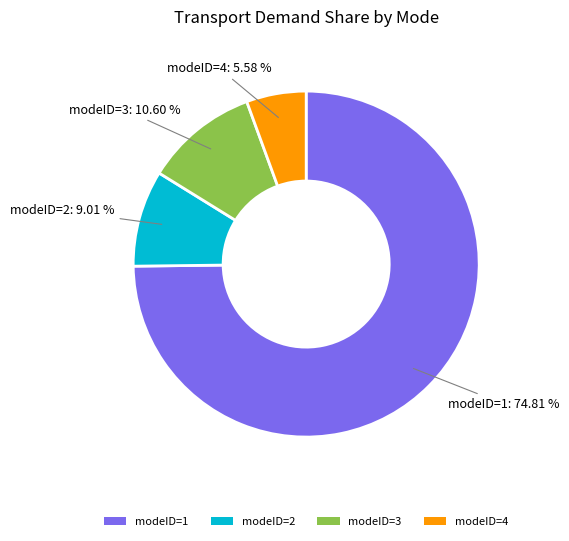

Is there a majority slice in this chart?

Yes